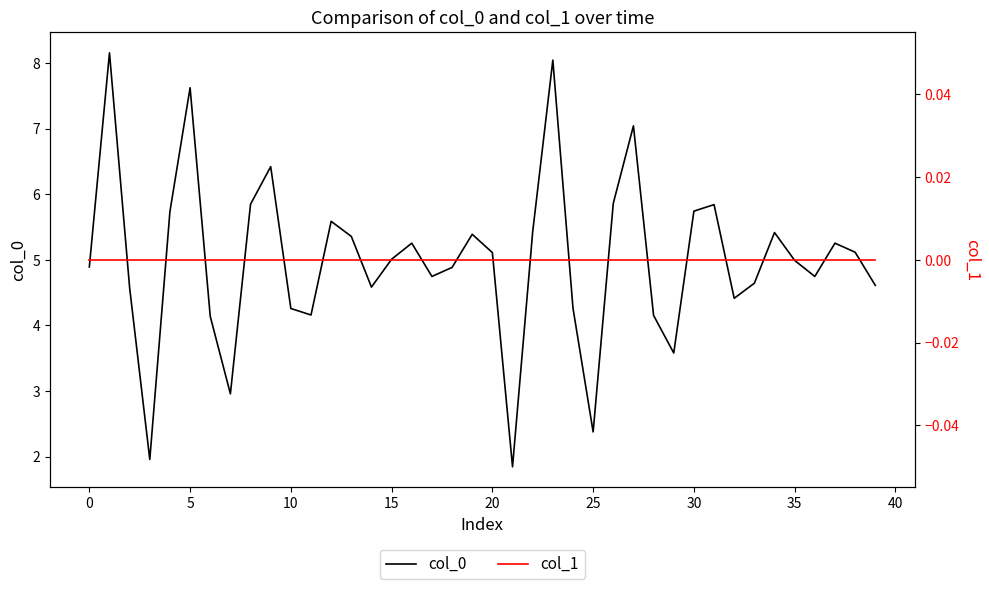

What is the difference between the highest and lowest values at 27?

7.0